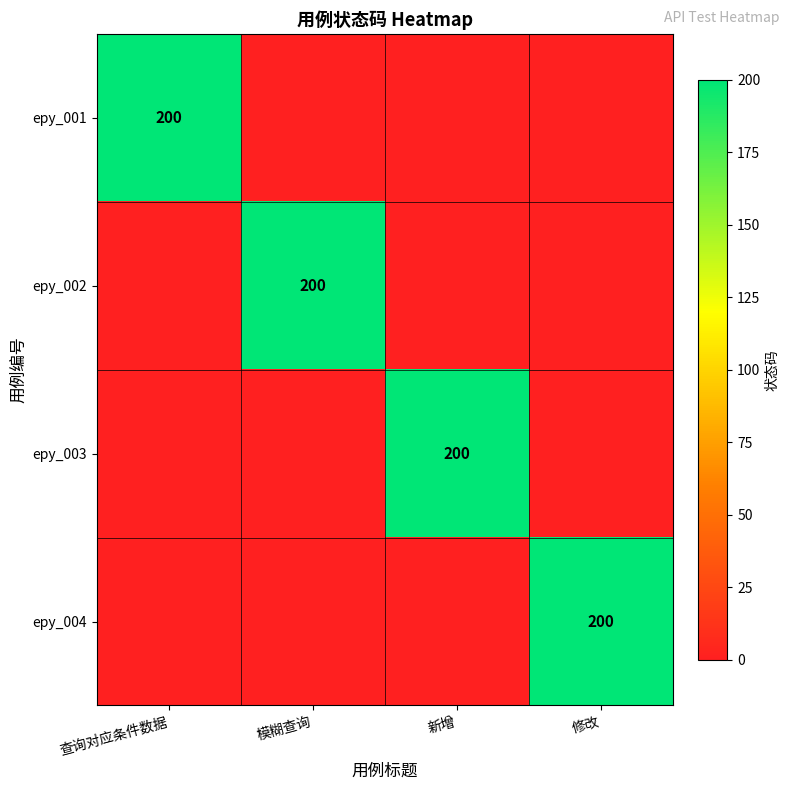

The value of epy_003 at 新增 is 200. True or false?

True